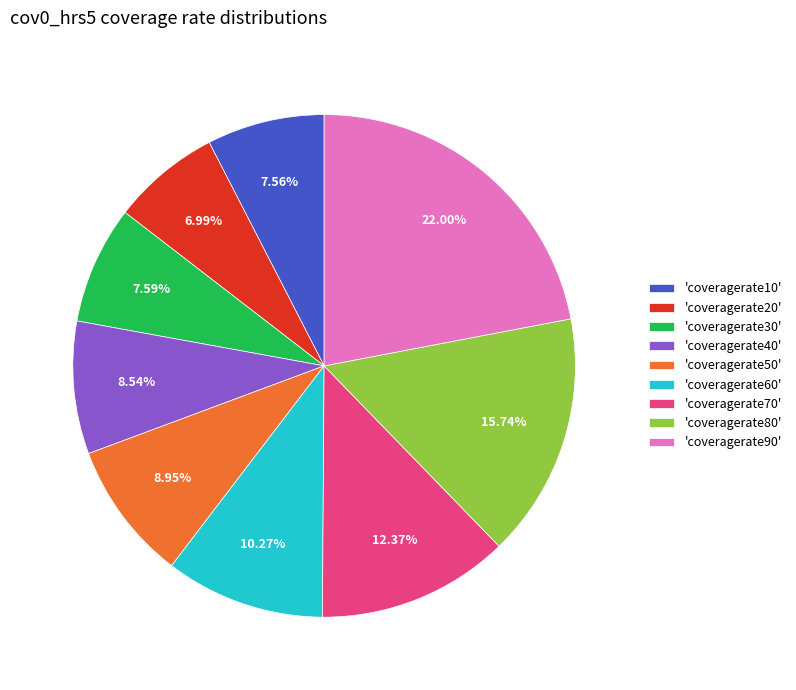

What is the smallest slice in the pie chart?

'coveragerate20'